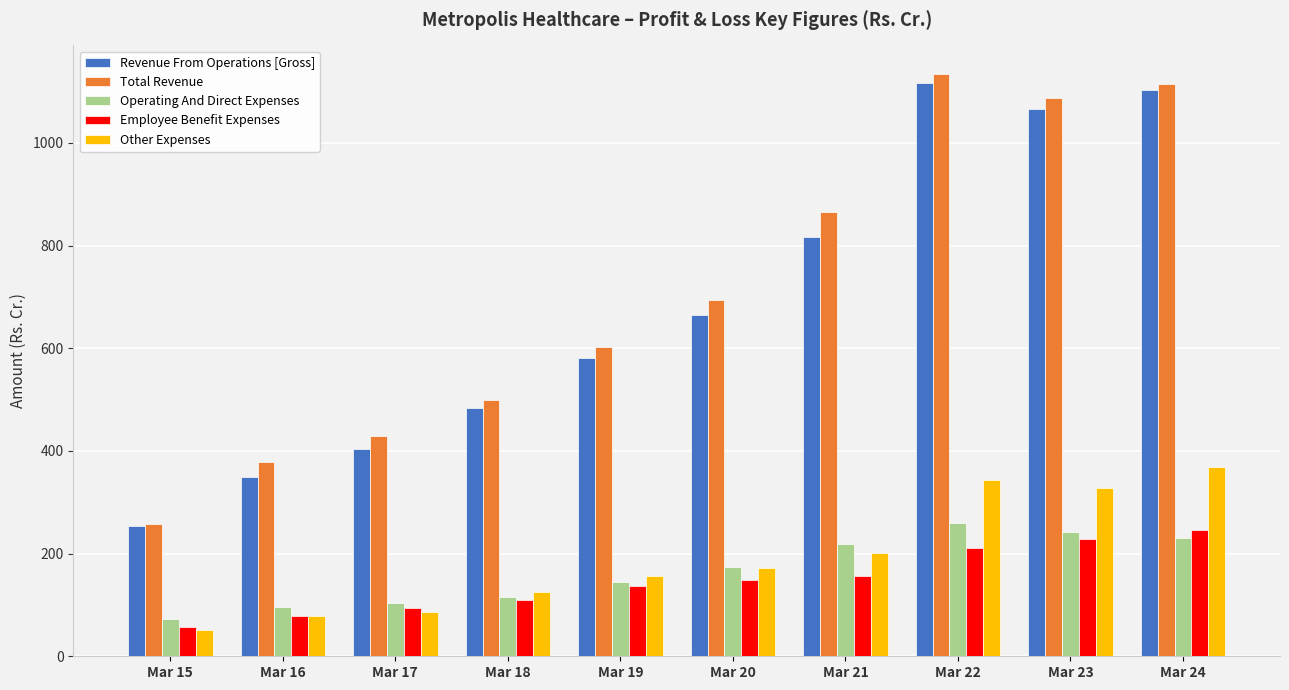

What are all the series names shown in the legend?

Revenue From Operations [Gross], Total Revenue, Operating And Direct Expenses, Employee Benefit Expenses, Other Expenses